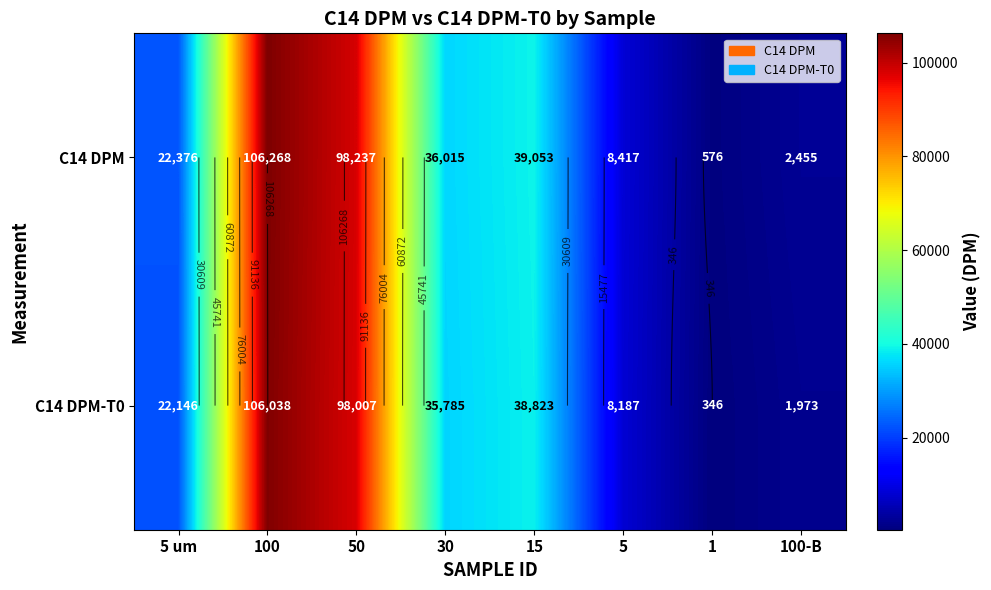

The C14 DPM-T0 series shows 3137 at 100-B. True or false?

False